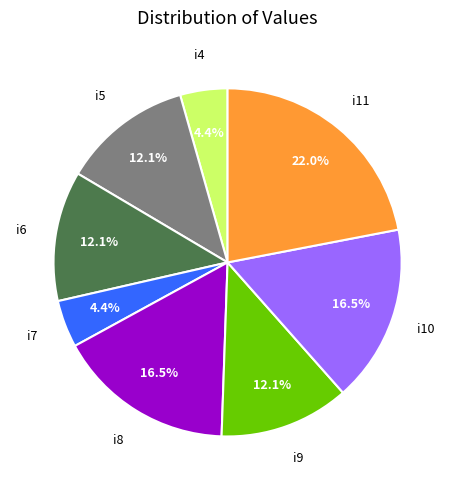

Does any single category account for the majority?

No